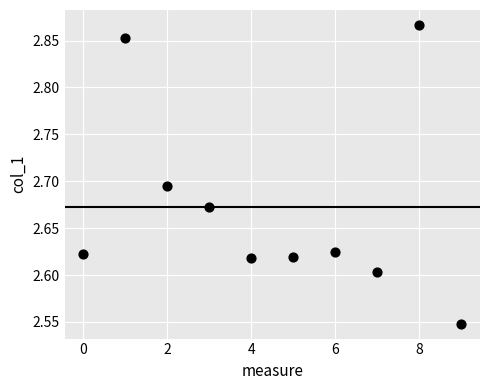

What is the range of Y values (max minus min)?

0.3